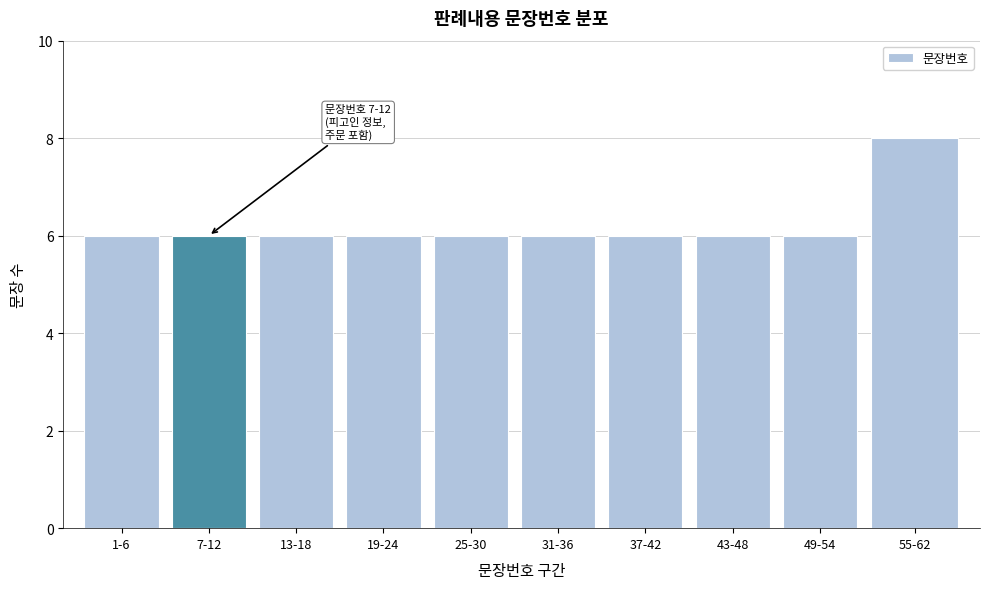

Reading left to right, what are all the values shown in this chart?

1-6=6	7-12=6	13-18=6	19-24=6	25-30=6	31-36=6	37-42=6	43-48=6	49-54=6	55-62=8